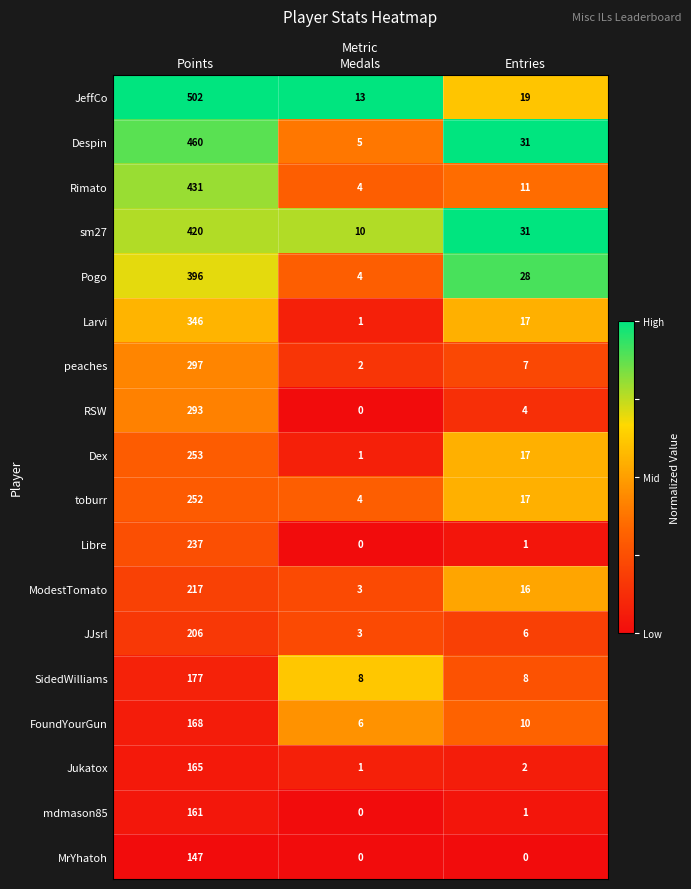

List the series in order of their peak value, lowest first.

MrYhatoh, mdmason85, Jukatox, FoundYourGun, SidedWilliams, JJsrl, ModestTomato, Libre, toburr, Dex, RSW, peaches, Larvi, Pogo, sm27, Rimato, Despin, JeffCo